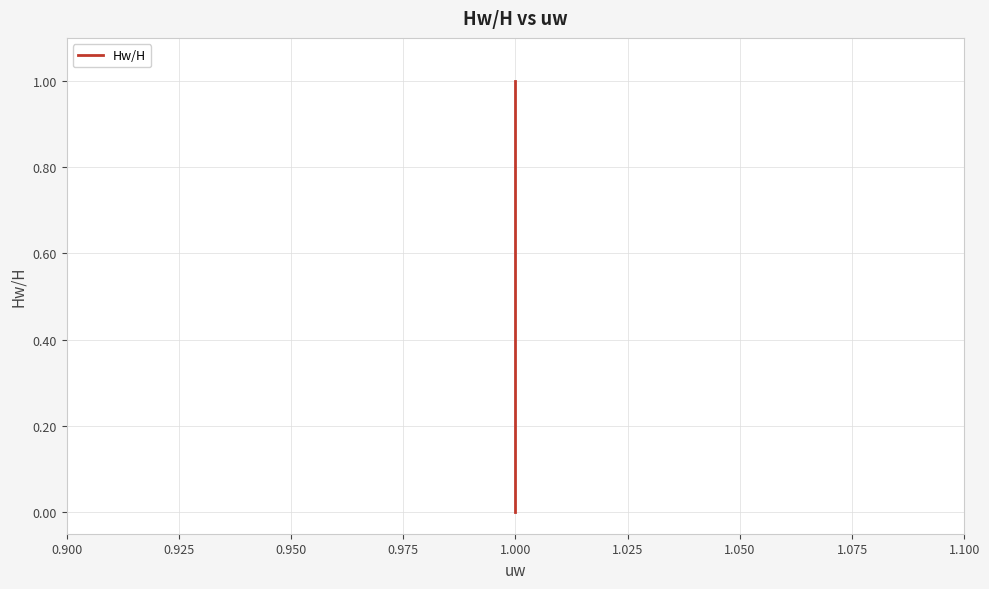

True or false: there are more than 0 points higher than both neighbors.

False